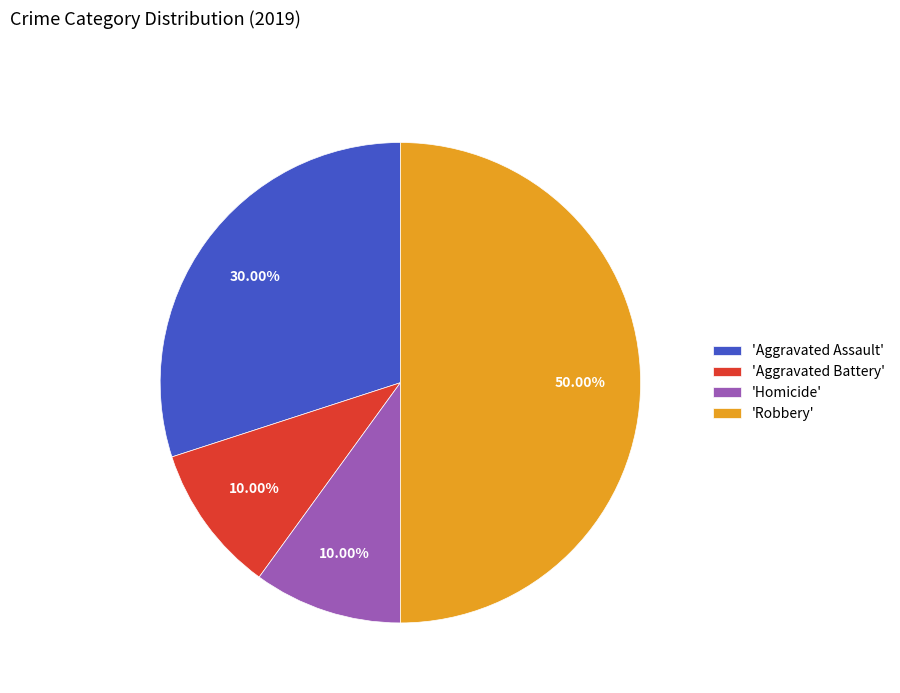

What is the ratio of the value at 'Aggravated Battery' to the value at 'Homicide'?

1.0